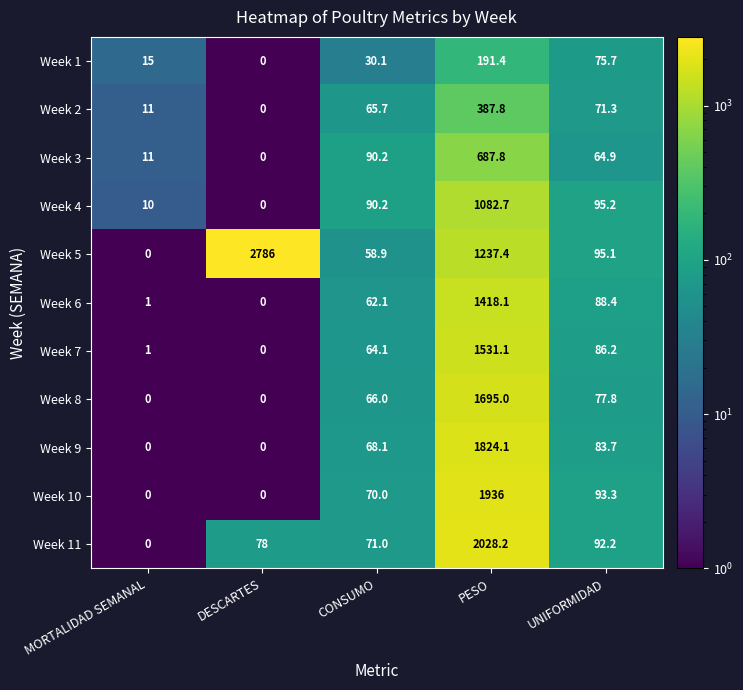

How many data points does each series have?

5